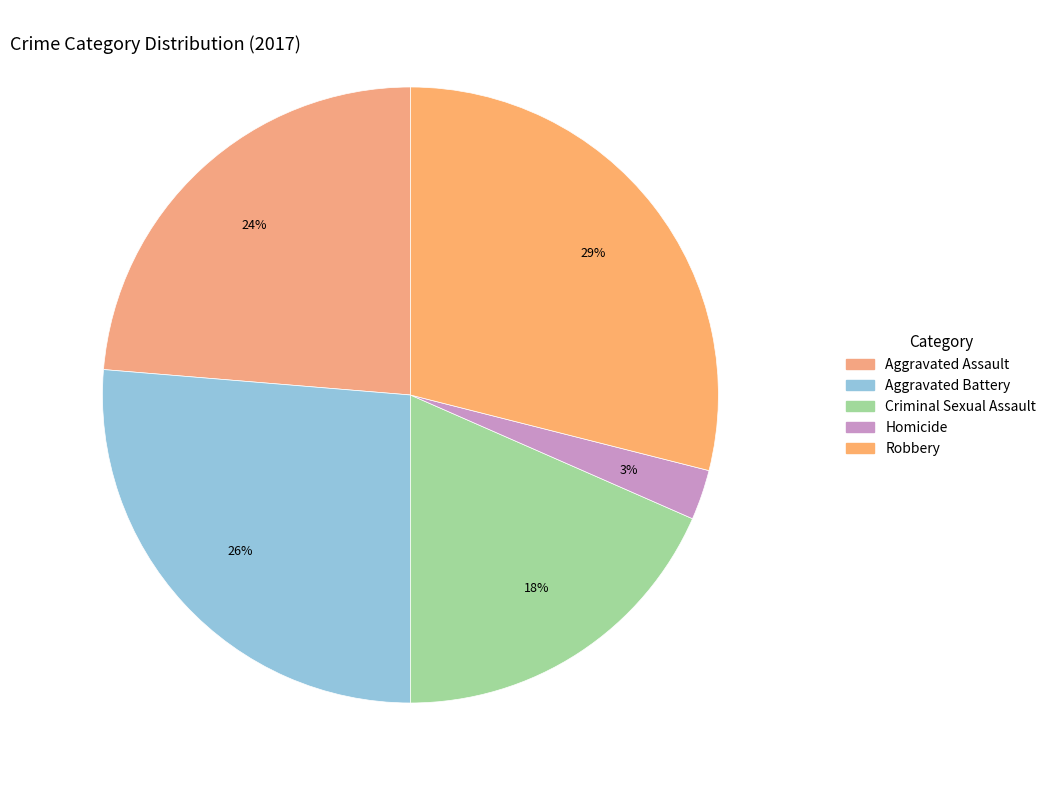

Count the number of slices in the pie.

5